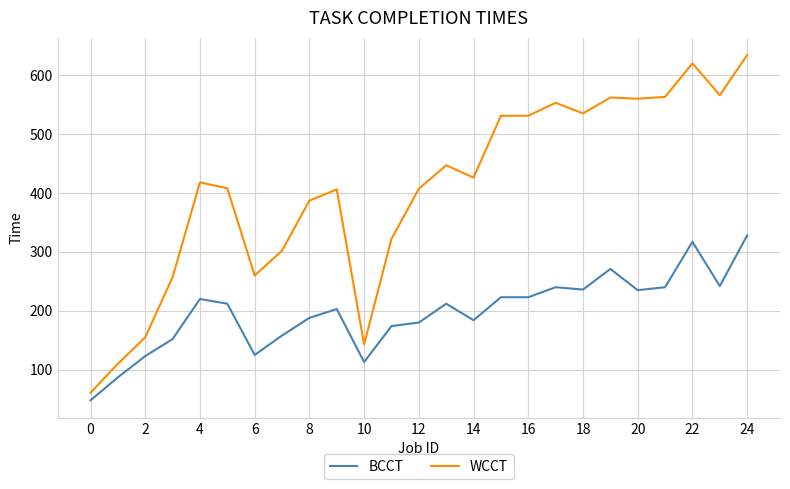

True or false: BCCT and WCCT cross at least once.

False